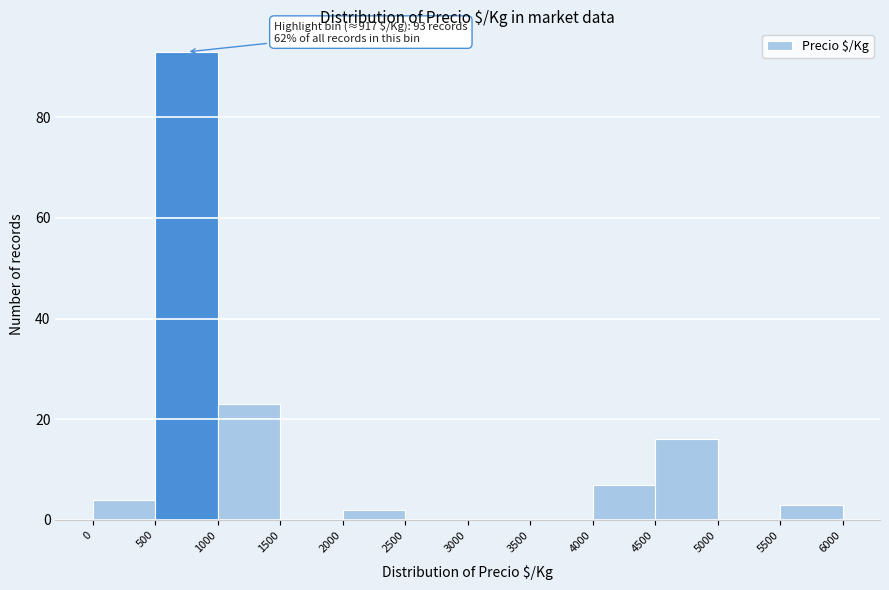

Which range on the x-axis has the tallest bar?

500 to 1000